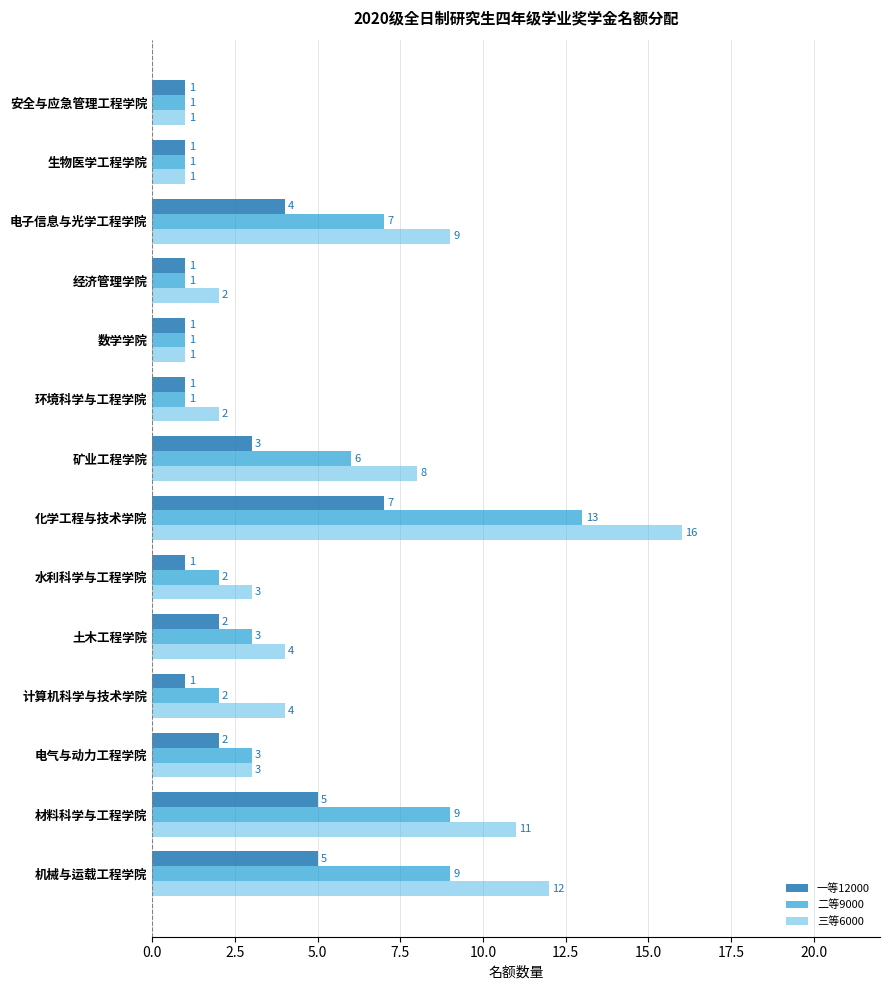

What is the maximum value shown in the chart?

16